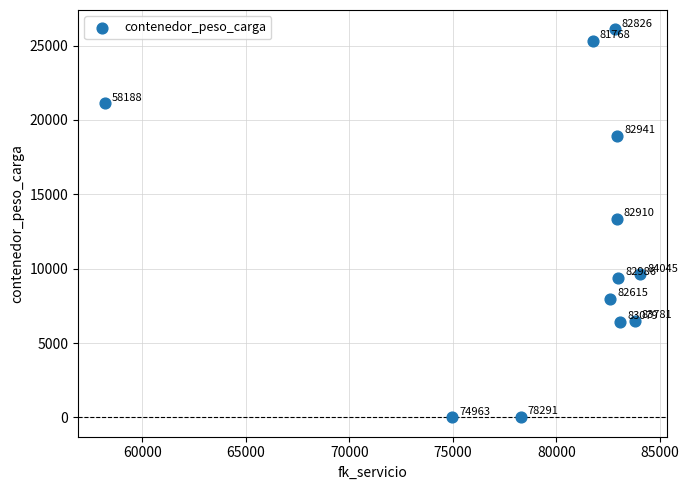

What Y value in the scatter plot is closest to 13046?

13370